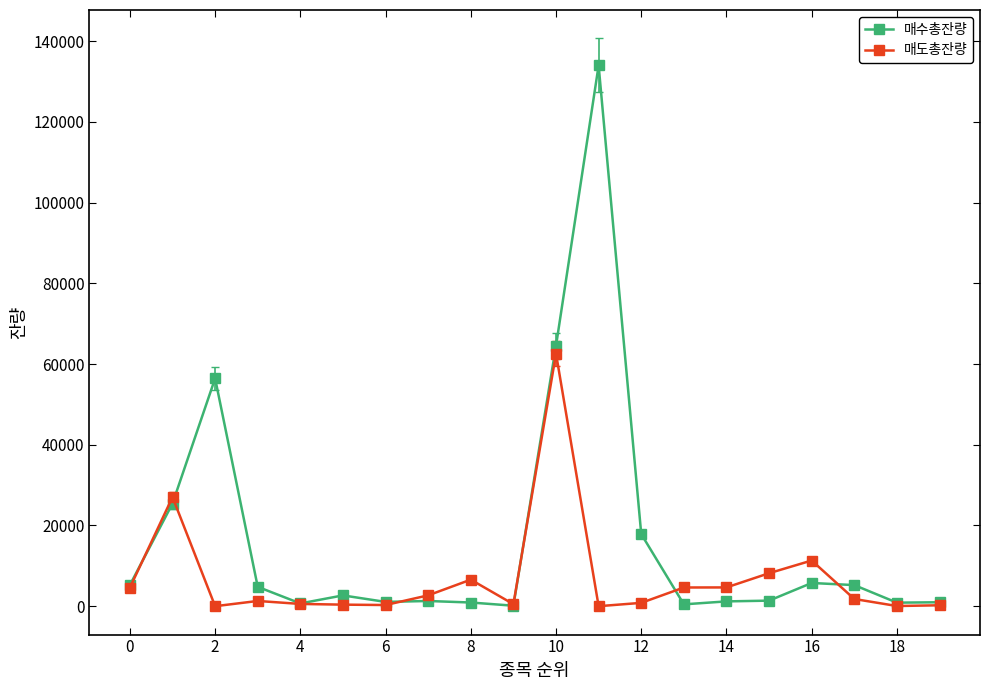

Which series has the largest total across all categories?

매수총잔량